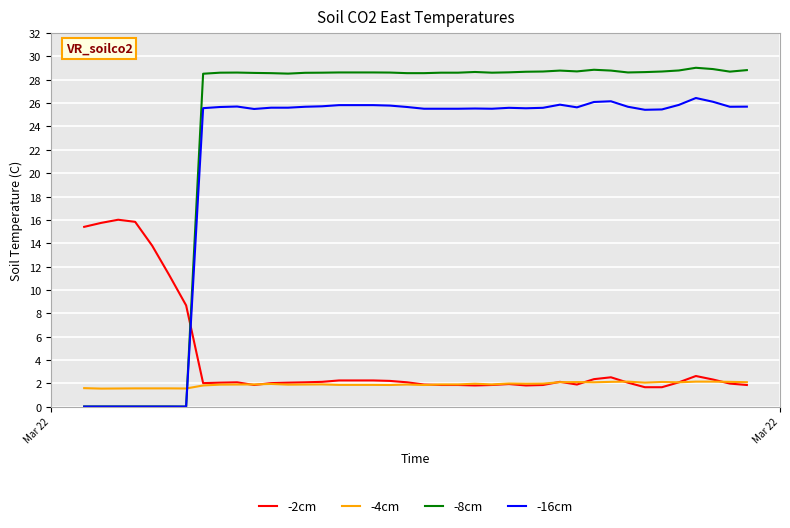

How many categories are shown in the chart?

40